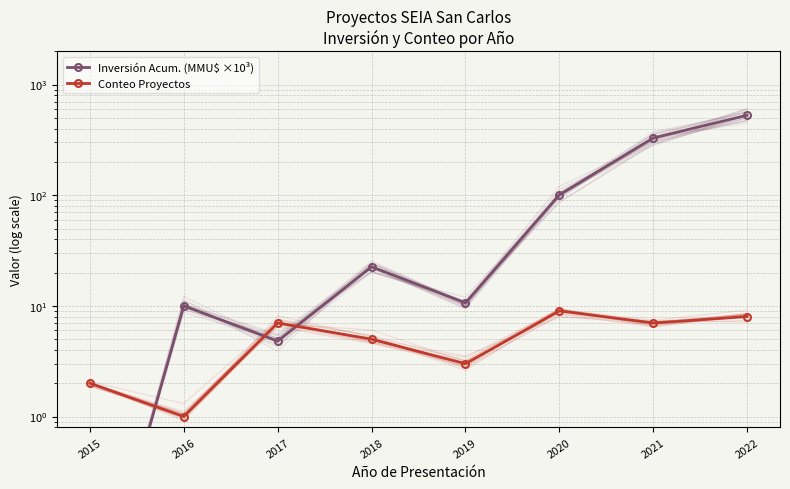

The value of Inversión Acum. (MMU$ ×10³) at 2019 is 10.6. True or false?

True